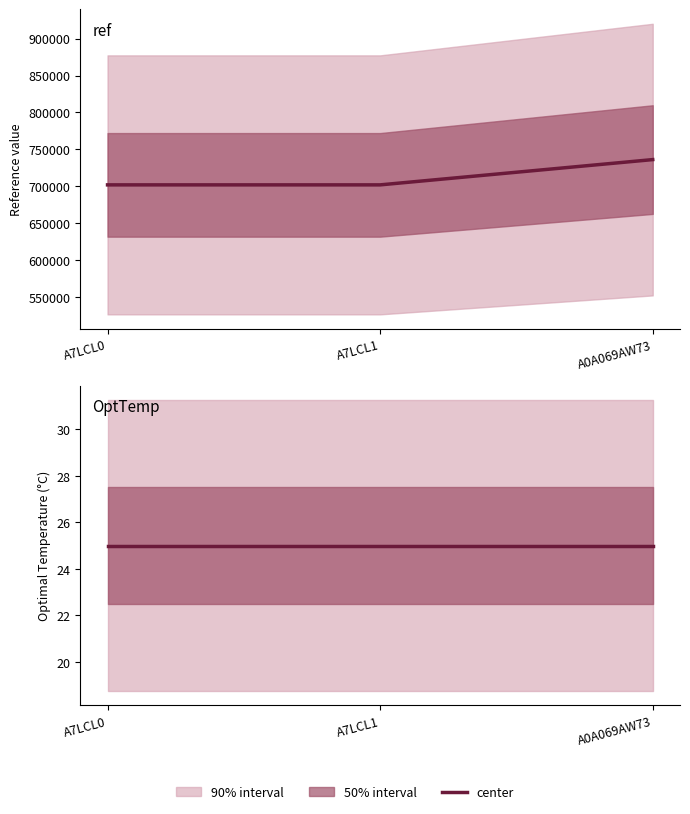

Rank the series by their maximum value, from lowest to highest.

OptTemp, ref